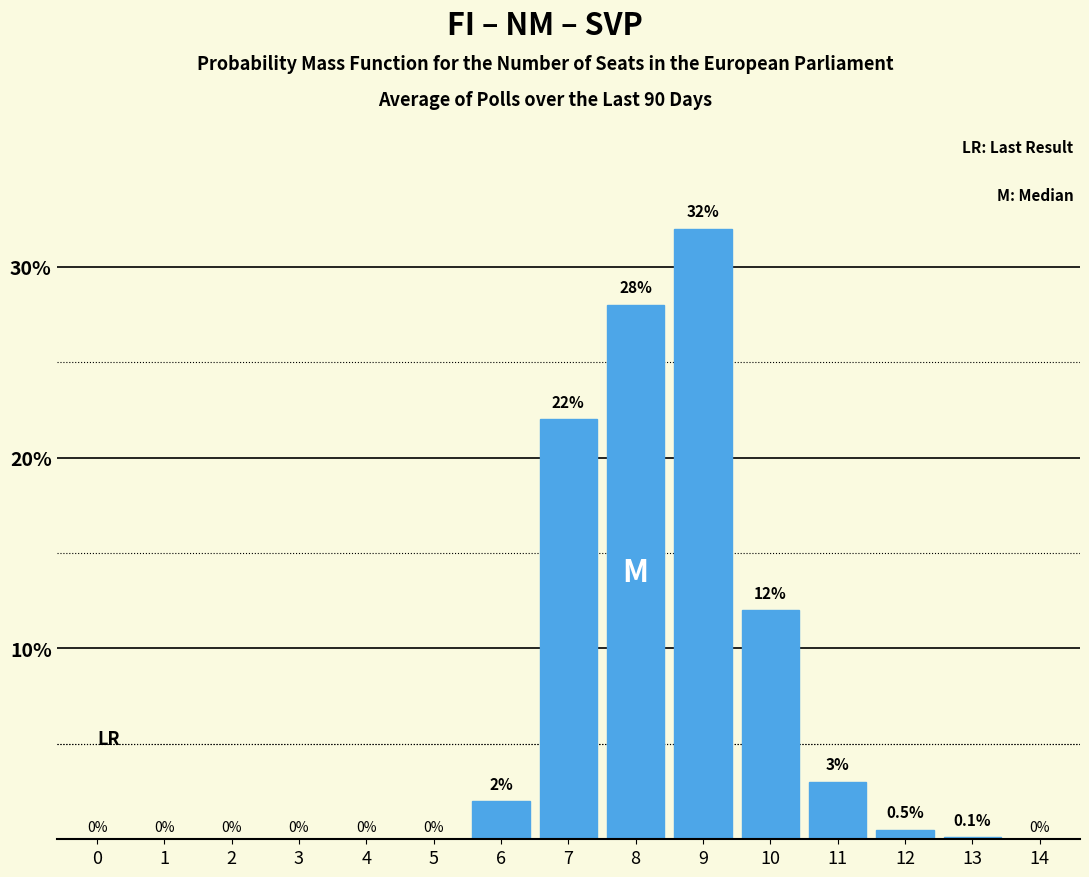

Reading left to right, transcribe all the data shown in this chart.

0=0.0	1=0.0	2=0.0	3=0.0	4=0.0	5=0.0	6=2.0	7=22.0	8=28.0	9=32.0	10=12.0	11=3.0	12=0.5	13=0.1	14=0.0